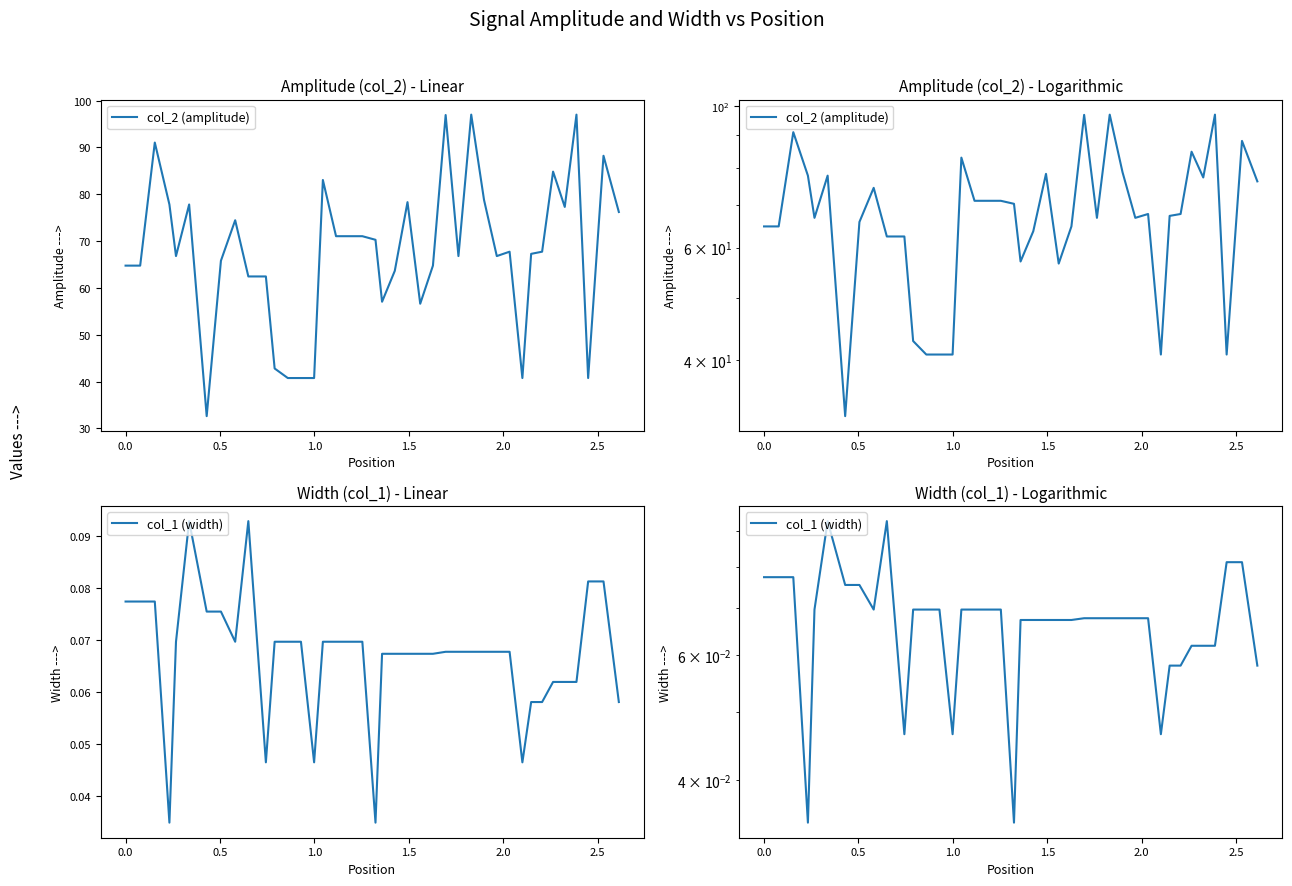

List the series in order of their peak value, lowest first.

col_1 (width), col_2 (amplitude)